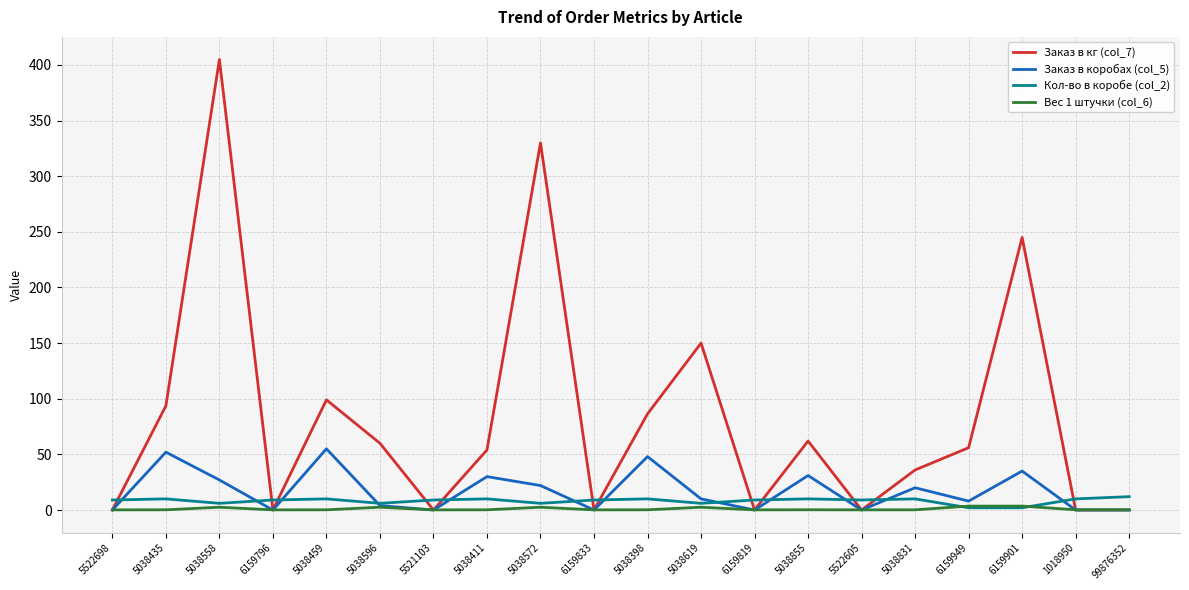

Which category has the highest value across all series?

5038558